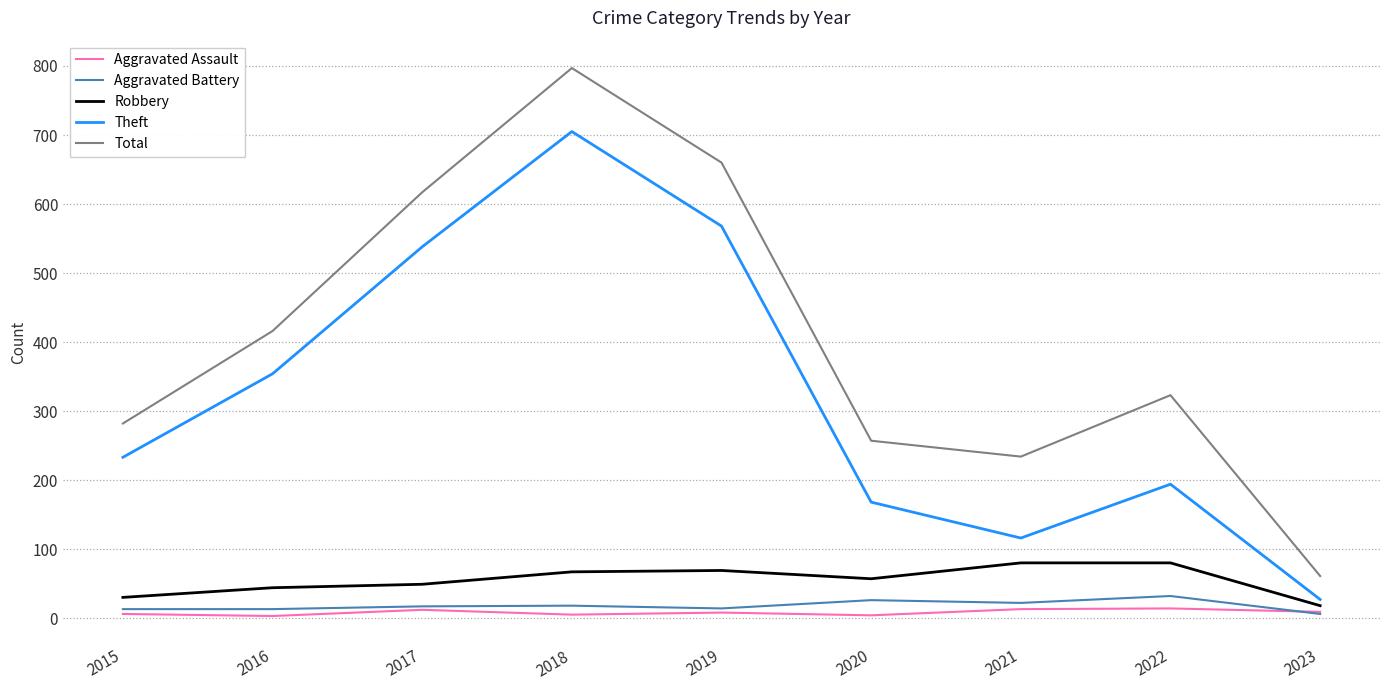

What is the sum of all Aggravated Assault values?

74